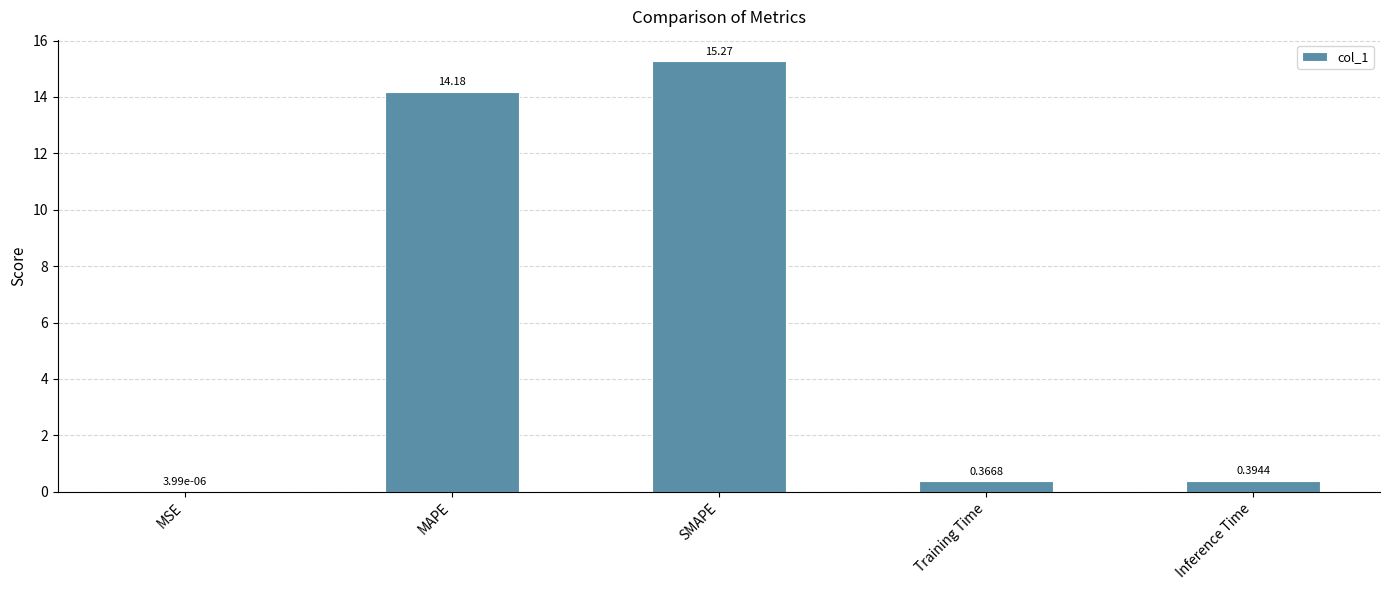

What is the sum of all values?

30.2